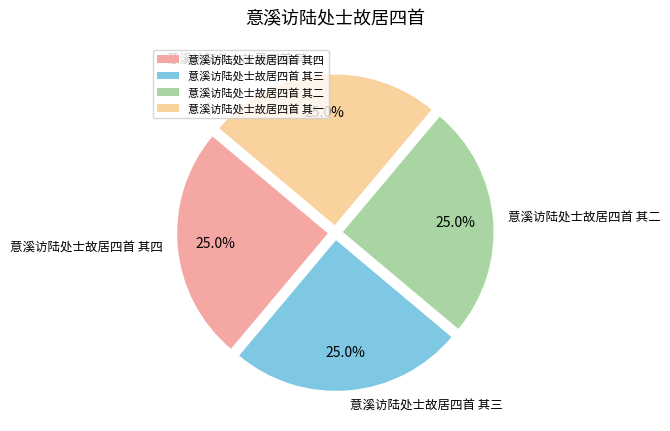

Count the number of slices in the pie.

4